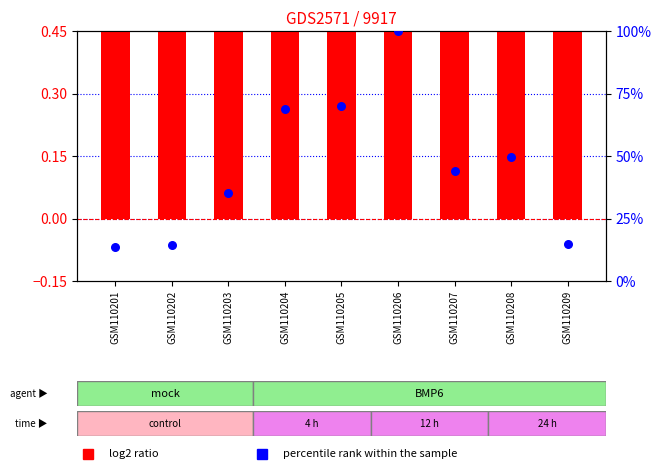

At how many categories does at least one series exceed 37?

5